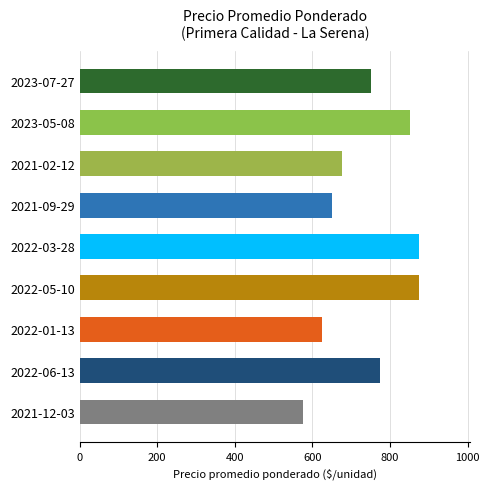

Reading top to bottom, extract all data points from this chart.

2023-07-27=750	2023-05-08=850	2021-02-12=675	2021-09-29=650	2022-03-28=875	2022-05-10=875	2022-01-13=625	2022-06-13=775	2021-12-03=575